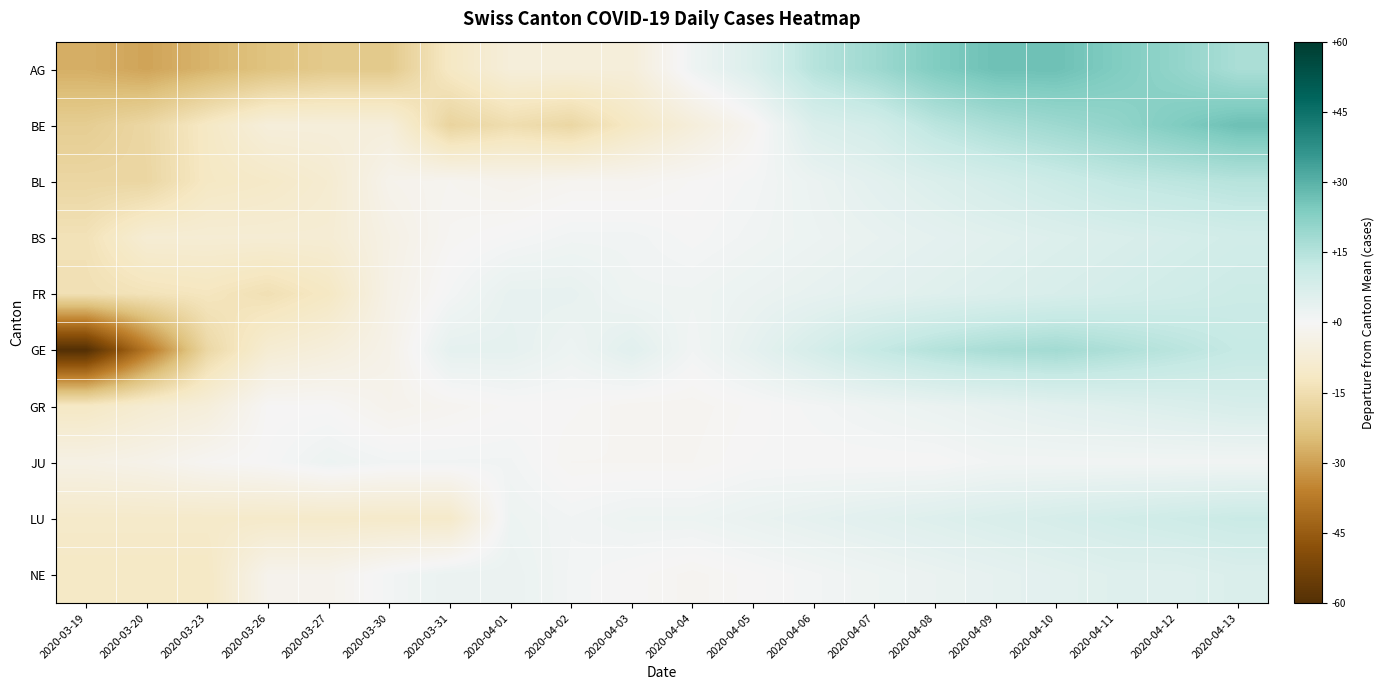

Reading left to right, extract all data points from this chart.

AG: 2020-03-19=-27.4	2020-03-20=-29.4	2020-03-23=-26.4	2020-03-26=-23.4	2020-03-27=-21.4	2020-03-30=-21.4	2020-03-31=-11.4	2020-04-01=-6.4	2020-04-02=-6.4	2020-04-03=-6.4	2020-04-04=1.6	2020-04-05=6.6	2020-04-06=14.6	2020-04-07=18.6	2020-04-08=23.6	2020-04-09=26.6	2020-04-10=26.6	2020-04-11=23.6	2020-04-12=20.6	2020-04-13=16.6
BE: 2020-03-19=-20.2	2020-03-20=-17.2	2020-03-23=-11.2	2020-03-26=-6.2	2020-03-27=-6.2	2020-03-30=-6.2	2020-03-31=-18.2	2020-04-01=-15.2	2020-04-02=-17.2	2020-04-03=-11.2	2020-04-04=-6.2	2020-04-05=-1.2	2020-04-06=6.8	2020-04-07=8.8	2020-04-08=13.8	2020-04-09=16.8	2020-04-10=18.8	2020-04-11=20.8	2020-04-12=23.8	2020-04-13=26.8
BL: 2020-03-19=-17.4	2020-03-20=-17.4	2020-03-23=-11.4	2020-03-26=-10.4	2020-03-27=-8.4	2020-03-30=-2.4	2020-03-31=-1.4	2020-04-01=-2.4	2020-04-02=-1.4	2020-04-03=-1.4	2020-04-04=-0.4	2020-04-05=0.6	2020-04-06=2.6	2020-04-07=4.6	2020-04-08=6.6	2020-04-09=8.6	2020-04-10=10.6	2020-04-11=12.6	2020-04-12=13.6	2020-04-13=14.6
BS: 2020-03-19=-13.8	2020-03-20=-7.8	2020-03-23=-7.8	2020-03-26=-7.8	2020-03-27=-7.8	2020-03-30=-3.8	2020-03-31=-0.8	2020-04-01=0.2	2020-04-02=1.2	2020-04-03=1.2	2020-04-04=0.2	2020-04-05=1.2	2020-04-06=2.2	2020-04-07=3.2	2020-04-08=4.2	2020-04-09=5.2	2020-04-10=6.2	2020-04-11=7.2	2020-04-12=8.2	2020-04-13=9.2
FR: 2020-03-19=-14.4	2020-03-20=-13.4	2020-03-23=-12.4	2020-03-26=-14.4	2020-03-27=-11.4	2020-03-30=-3.4	2020-03-31=0.6	2020-04-01=3.6	2020-04-02=3.6	2020-04-03=1.6	2020-04-04=1.6	2020-04-05=2.6	2020-04-06=3.6	2020-04-07=4.6	2020-04-08=5.6	2020-04-09=6.6	2020-04-10=7.6	2020-04-11=8.6	2020-04-12=9.6	2020-04-13=10.6
GE: 2020-03-19=-60.0	2020-03-20=-38.0	2020-03-23=-17.0	2020-03-26=-8.0	2020-03-27=-6.0	2020-03-30=-3.0	2020-03-31=4.0	2020-04-01=4.0	2020-04-02=2.0	2020-04-03=5.0	2020-04-04=1.0	2020-04-05=4.0	2020-04-06=8.0	2020-04-07=12.0	2020-04-08=15.0	2020-04-09=17.0	2020-04-10=18.0	2020-04-11=16.0	2020-04-12=14.0	2020-04-13=12.0
GR: 2020-03-19=-11.3	2020-03-20=-8.3	2020-03-23=-6.3	2020-03-26=-0.3	2020-03-27=-0.3	2020-03-30=-2.3	2020-03-31=-1.3	2020-04-01=-0.3	2020-04-02=-0.3	2020-04-03=-1.3	2020-04-04=-1.3	2020-04-05=-0.3	2020-04-06=0.7	2020-04-07=1.7	2020-04-08=2.7	2020-04-09=3.7	2020-04-10=4.7	2020-04-11=5.7	2020-04-12=6.7	2020-04-13=7.7
JU: 2020-03-19=-4.0	2020-03-20=-3.0	2020-03-23=-1.0	2020-03-26=0.0	2020-03-27=2.0	2020-03-30=1.0	2020-03-31=1.0	2020-04-01=1.0	2020-04-02=-1.0	2020-04-03=-1.0	2020-04-04=-1.0	2020-04-05=0.0	2020-04-06=0.0	2020-04-07=0.0	2020-04-08=0.0	2020-04-09=1.0	2020-04-10=1.0	2020-04-11=1.0	2020-04-12=1.0	2020-04-13=1.0
LU: 2020-03-19=-10.0	2020-03-20=-10.0	2020-03-23=-10.0	2020-03-26=-10.0	2020-03-27=-10.0	2020-03-30=-10.0	2020-03-31=-10.0	2020-04-01=2.0	2020-04-02=1.0	2020-04-03=2.0	2020-04-04=2.0	2020-04-05=3.0	2020-04-06=4.0	2020-04-07=5.0	2020-04-08=6.0	2020-04-09=7.0	2020-04-10=8.0	2020-04-11=9.0	2020-04-12=10.0	2020-04-13=11.0
NE: 2020-03-19=-11.2	2020-03-20=-11.2	2020-03-23=-11.2	2020-03-26=-2.2	2020-03-27=-2.2	2020-03-30=0.8	2020-03-31=2.8	2020-04-01=2.8	2020-04-02=0.8	2020-04-03=-0.2	2020-04-04=-1.2	2020-04-05=-0.2	2020-04-06=0.8	2020-04-07=1.8	2020-04-08=2.8	2020-04-09=3.8	2020-04-10=4.8	2020-04-11=5.8	2020-04-12=5.8	2020-04-13=6.8